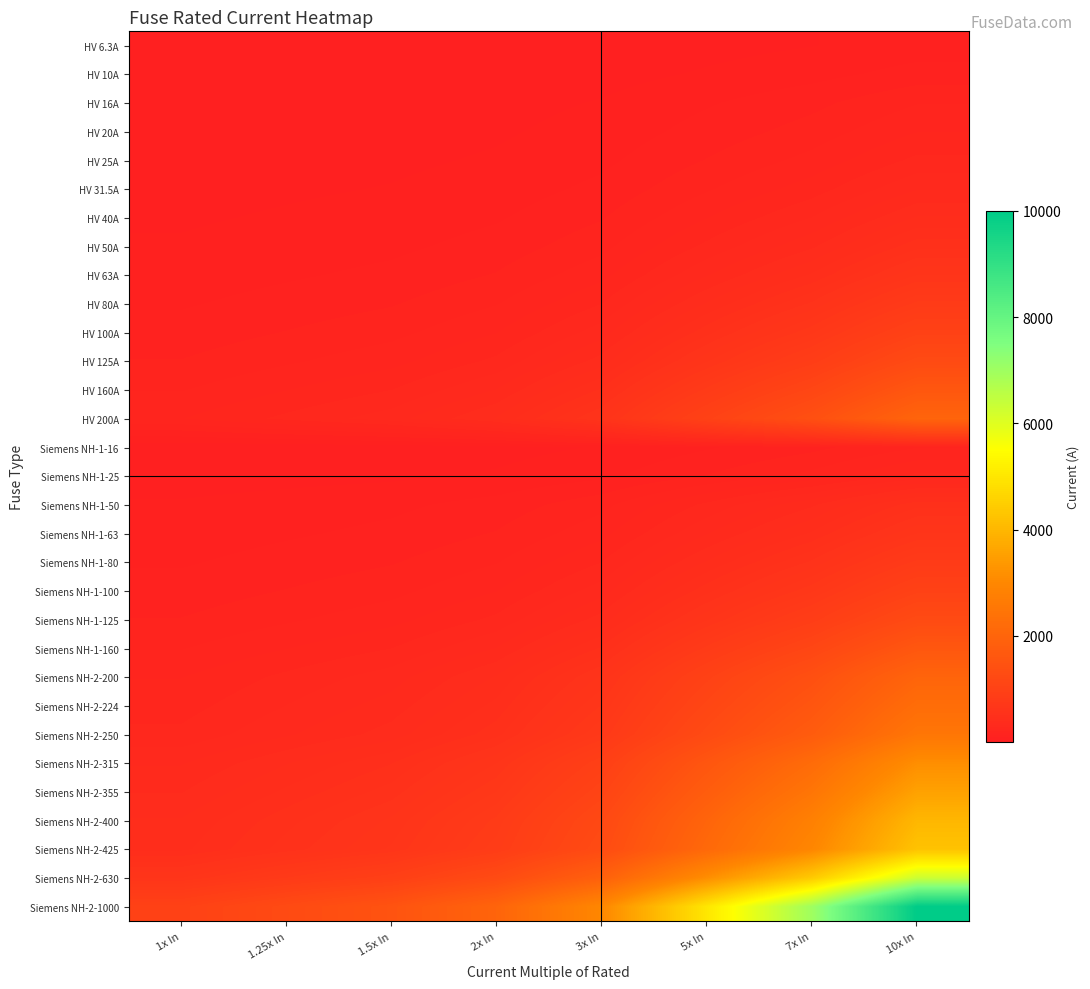

What is the spread (max minus min) of values at 1x In?

993.7